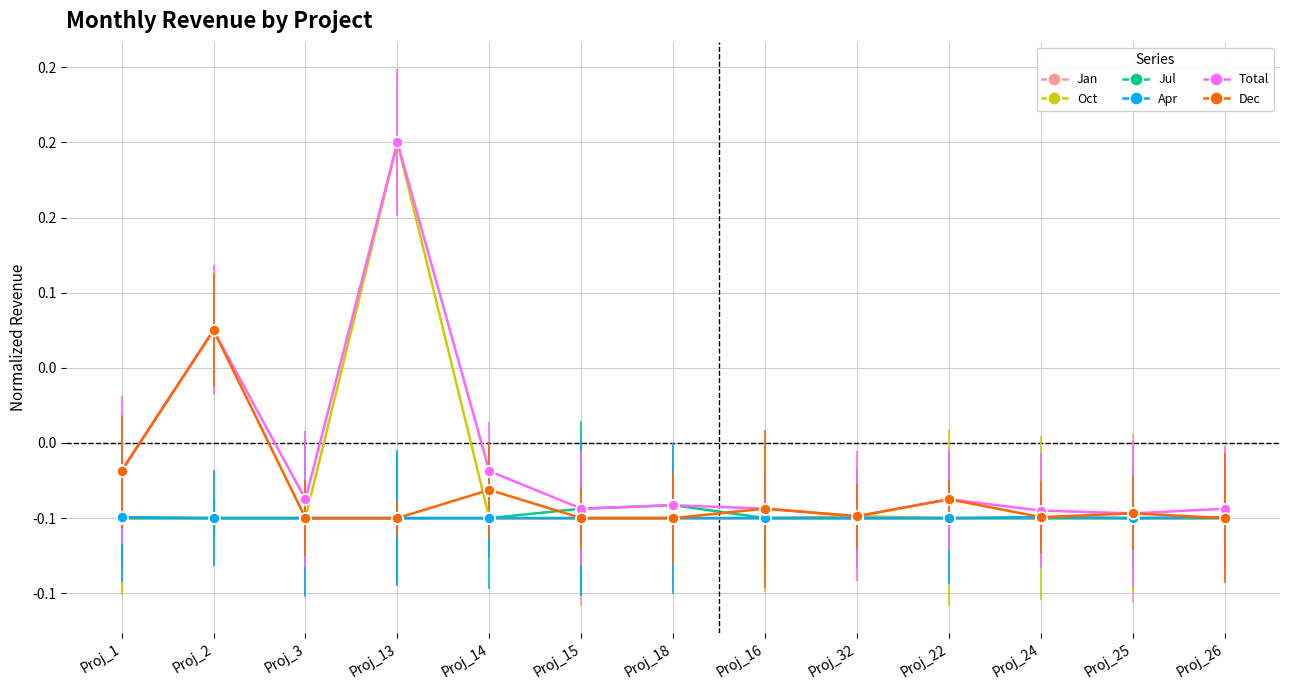

What are all the series names shown in the legend?

Jan, Oct, Jul, Apr, Total, Dec